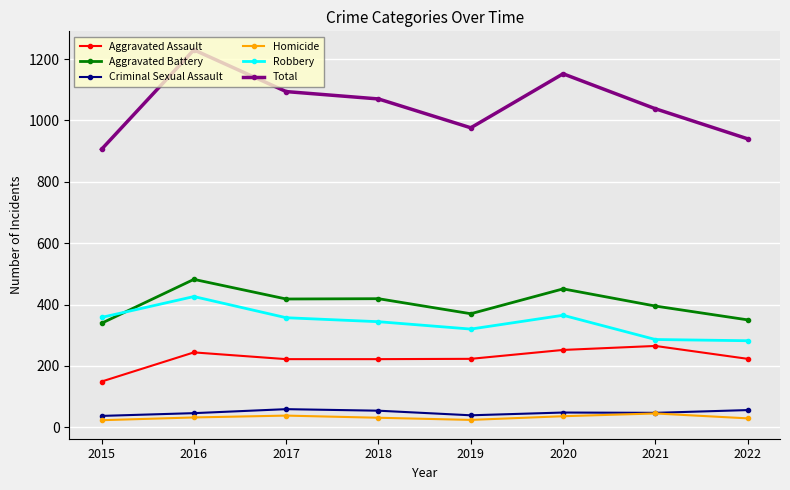

Which series has the largest range (max minus min)?

Total